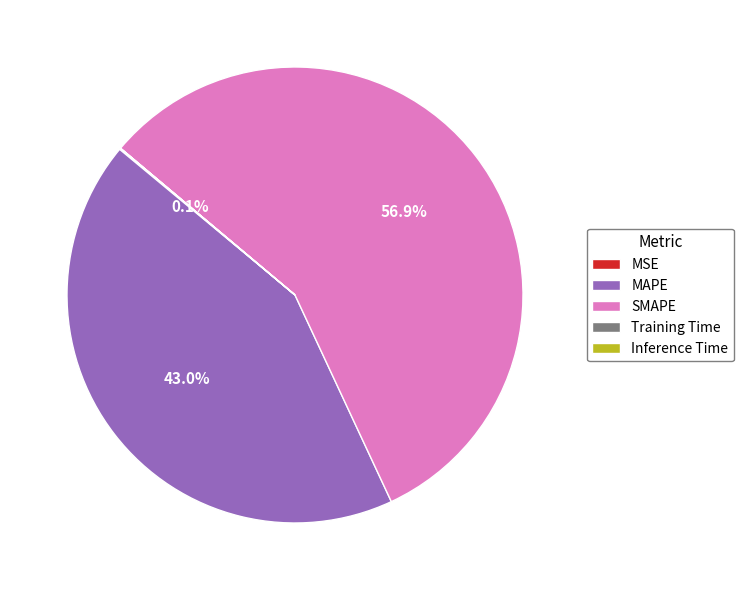

Does SMAPE account for over 50% of the chart?

Yes